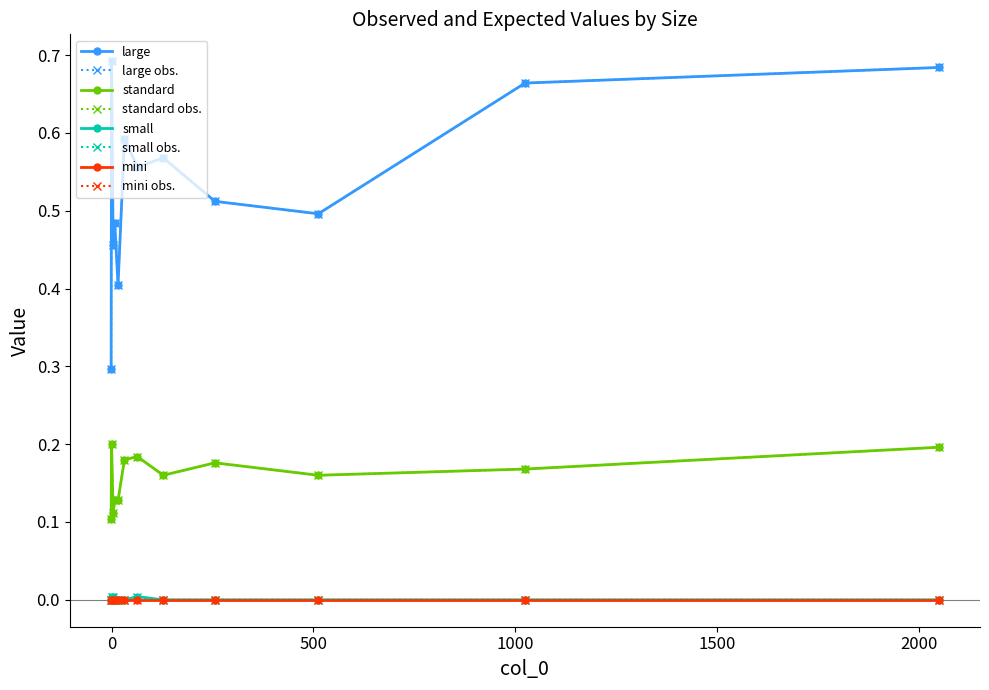

Is this an area chart (filled region under the line)?

No